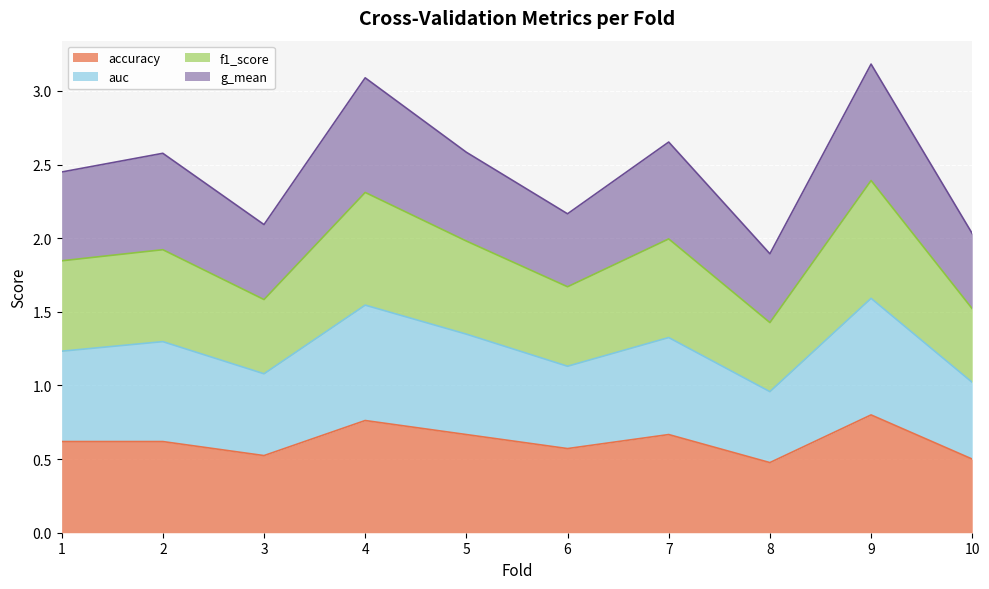

The value of accuracy at 8 is 0.5. True or false?

True